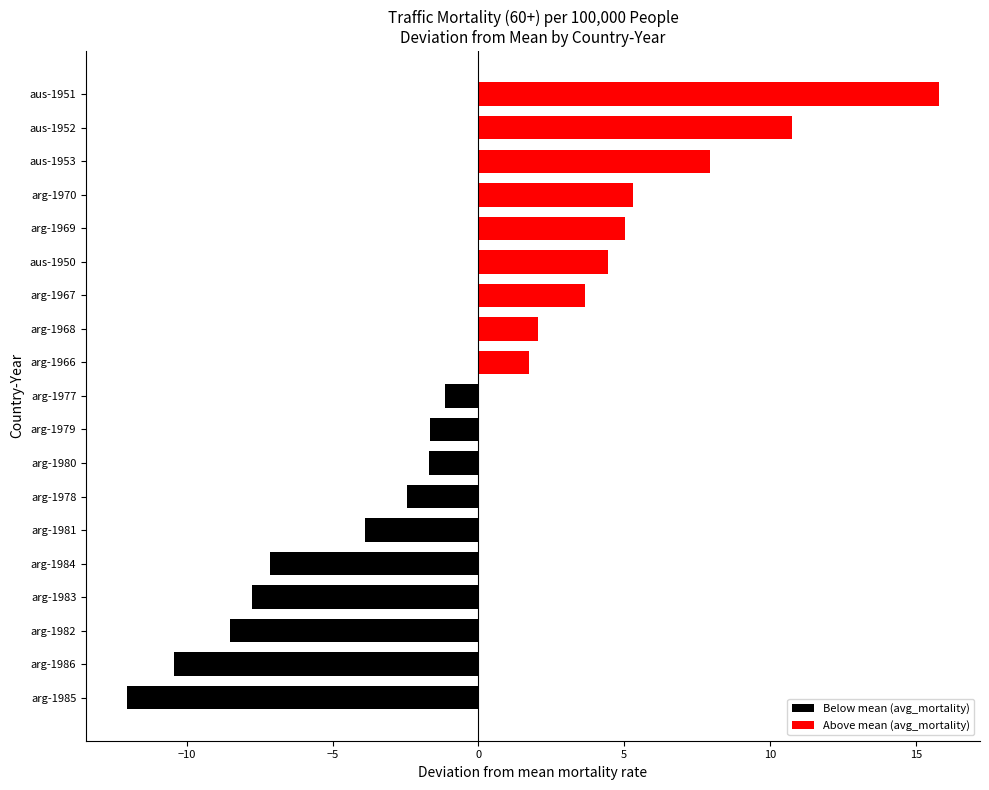

The value at arg-1967 is 3.7. True or false?

True